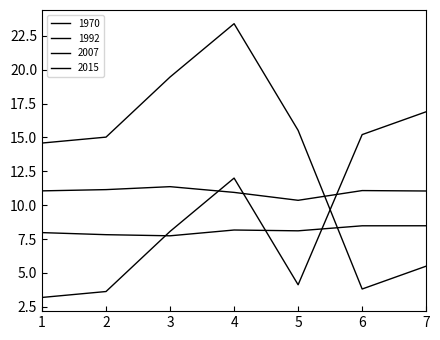

How many lines are shown in the chart?

4